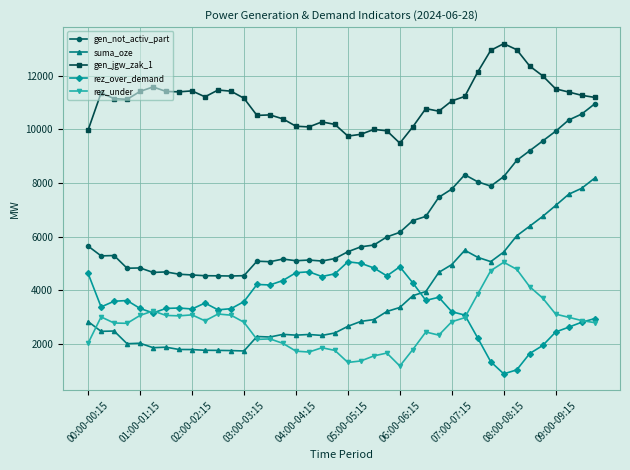

True or false: suma_oze has more than 0 points higher than both neighbors.

True